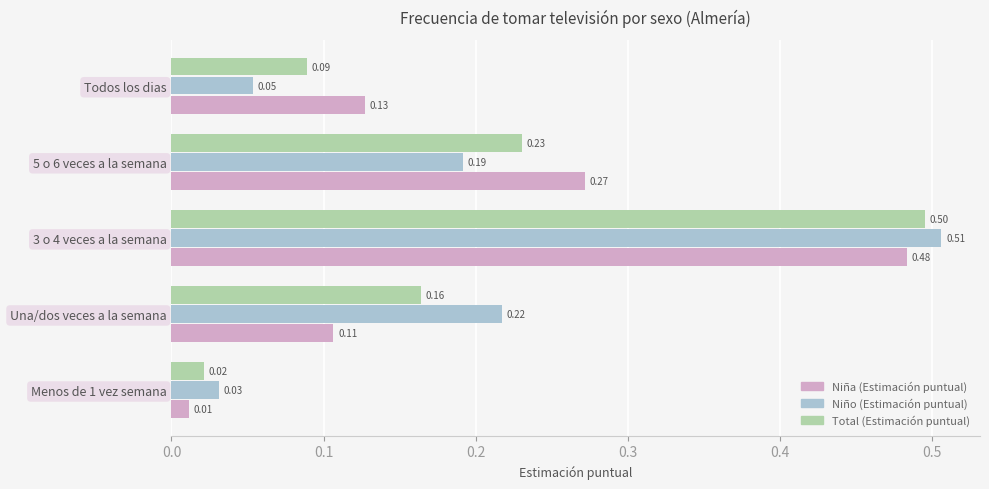

At Menos de 1 vez semana, list the series in order from smallest to largest.

Niña (Estimación puntual), Total (Estimación puntual), Niño (Estimación puntual)